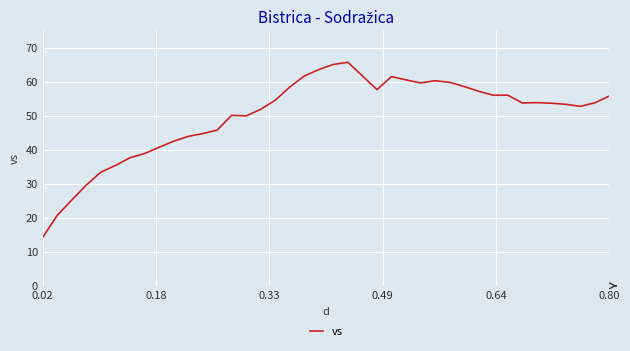

What is the minimum value shown in the chart?

14.3